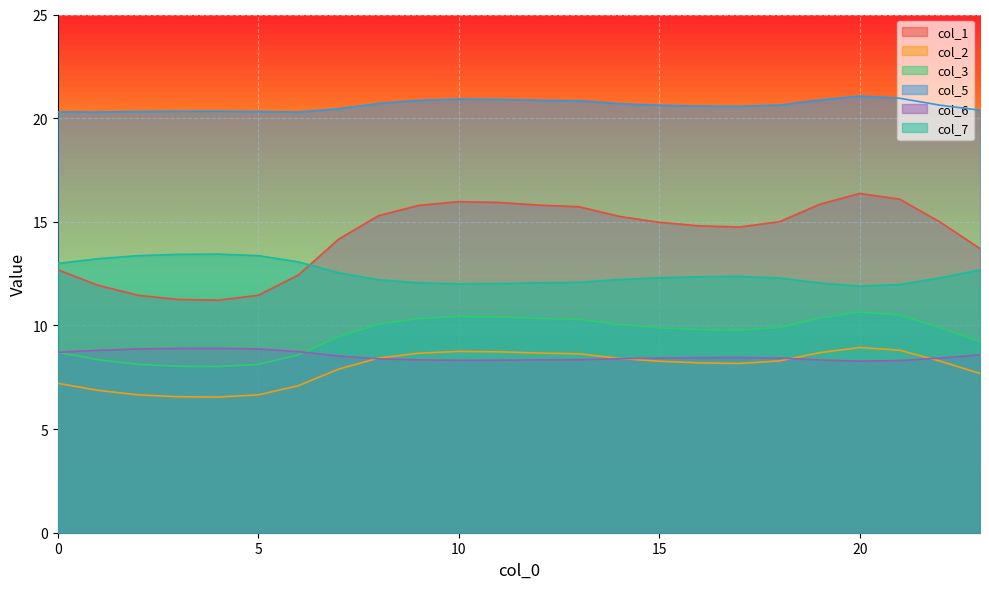

At which category does col_3 reach its first local peak?

10